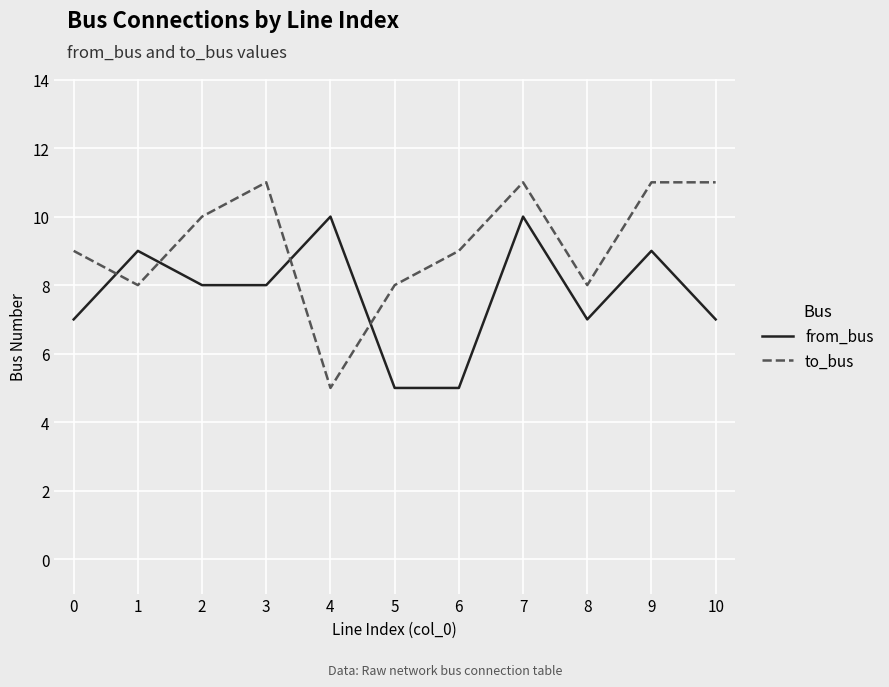

How many lines are shown in the chart?

2